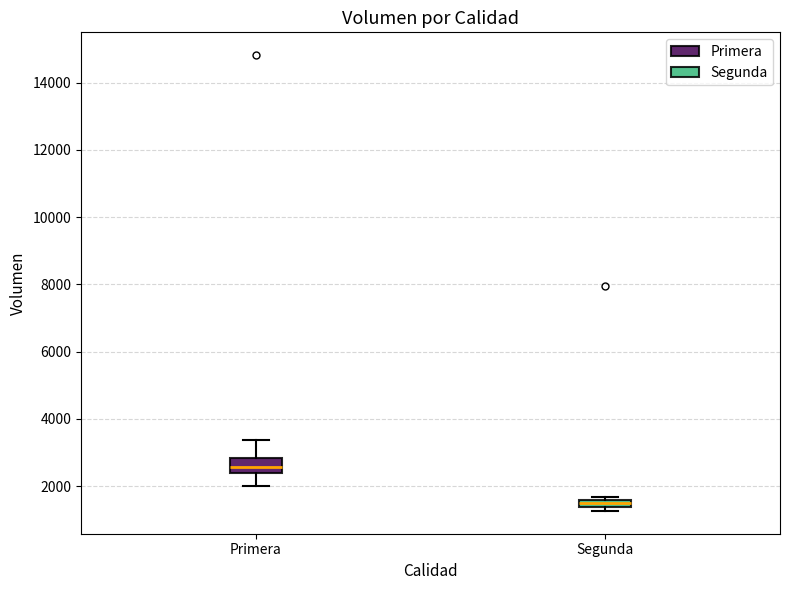

Which box has the lowest median line?

Segunda